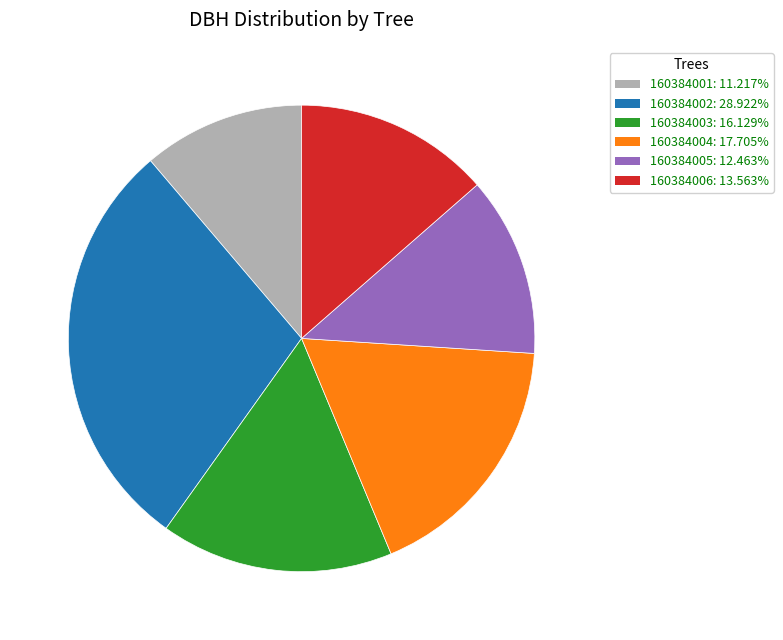

Is it true that 160384006 is 21% of the pie?

False